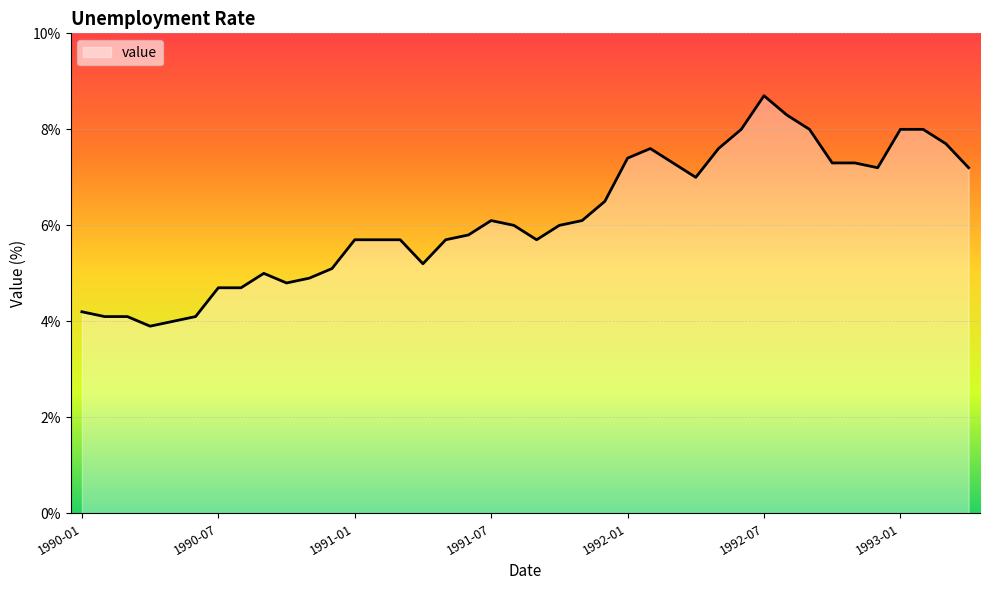

What is the maximum value shown in the chart?

8.7